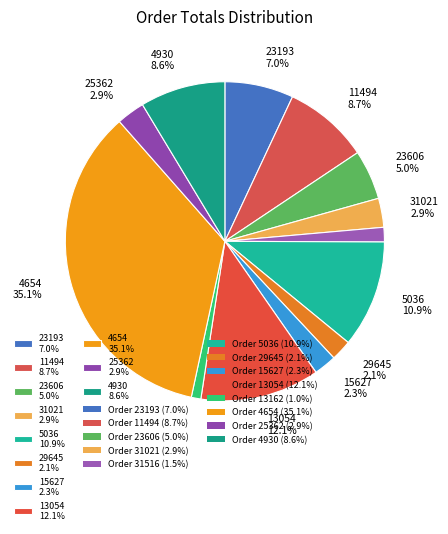

How many segments does this pie chart have?

13